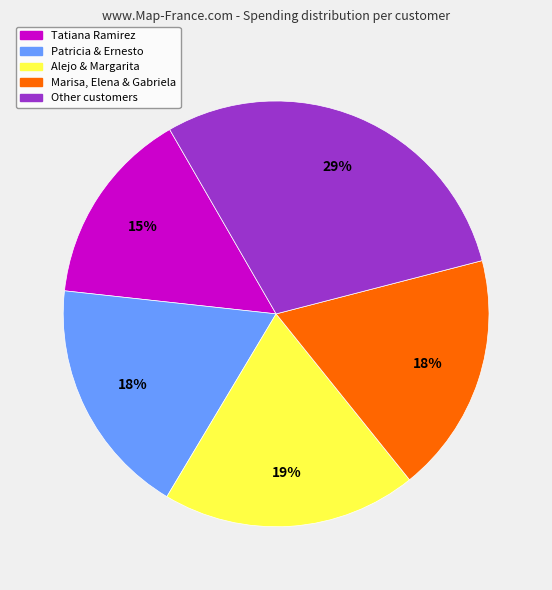

Count the number of slices in the pie.

5